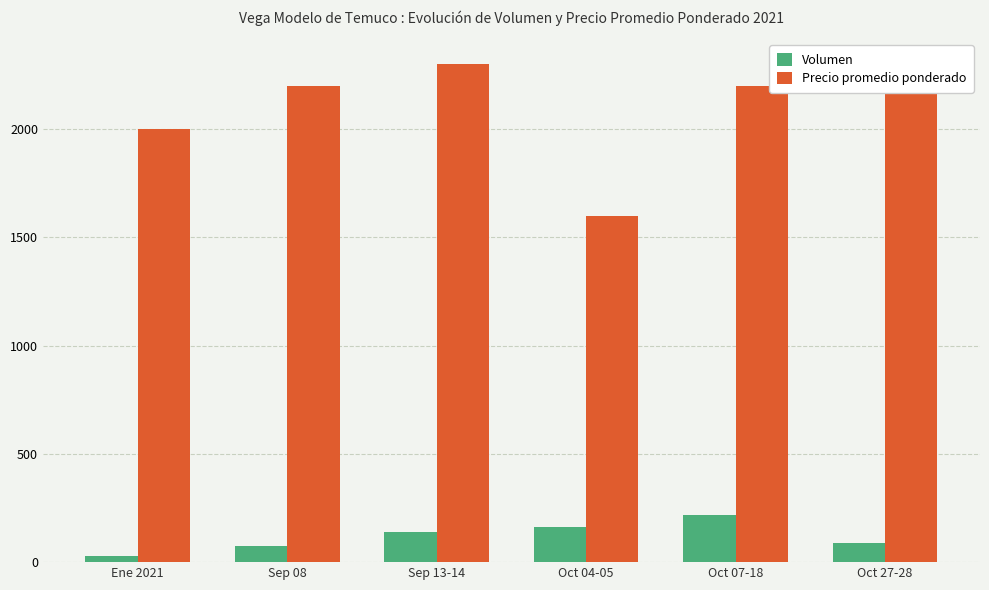

What position from the left is Sep 13-14?

3